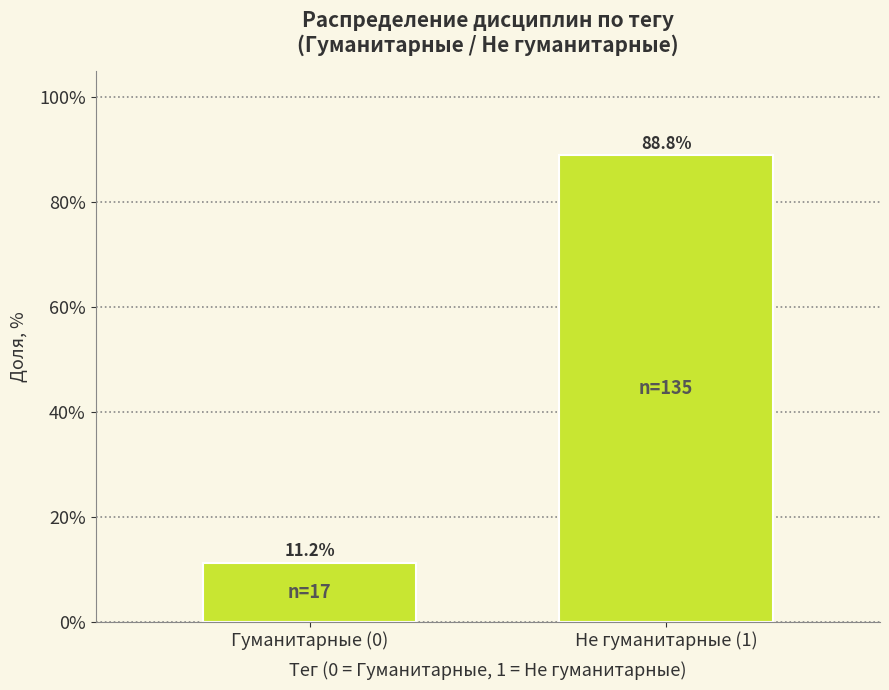

Reading right to left, list all the values displayed in this chart.

Не гуманитарные (1)=88.8	Гуманитарные (0)=11.2